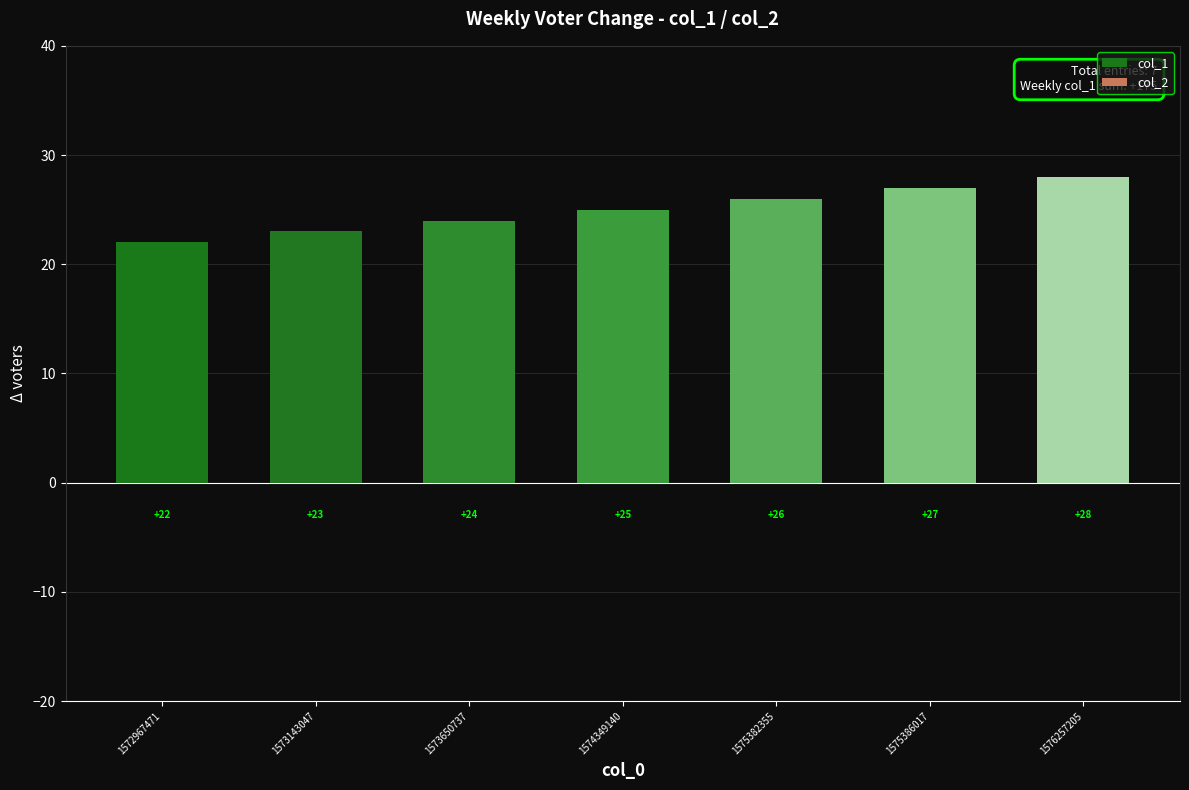

What is the difference between the values at 1575386017 and 1573143047?

4